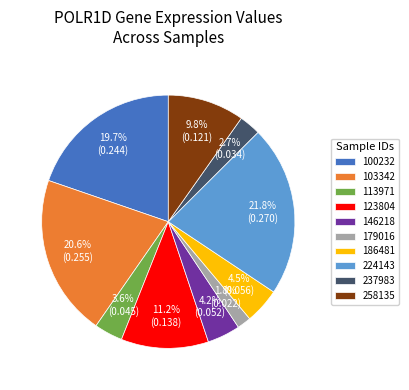

What portion of the pie excludes 258135?

90.2%